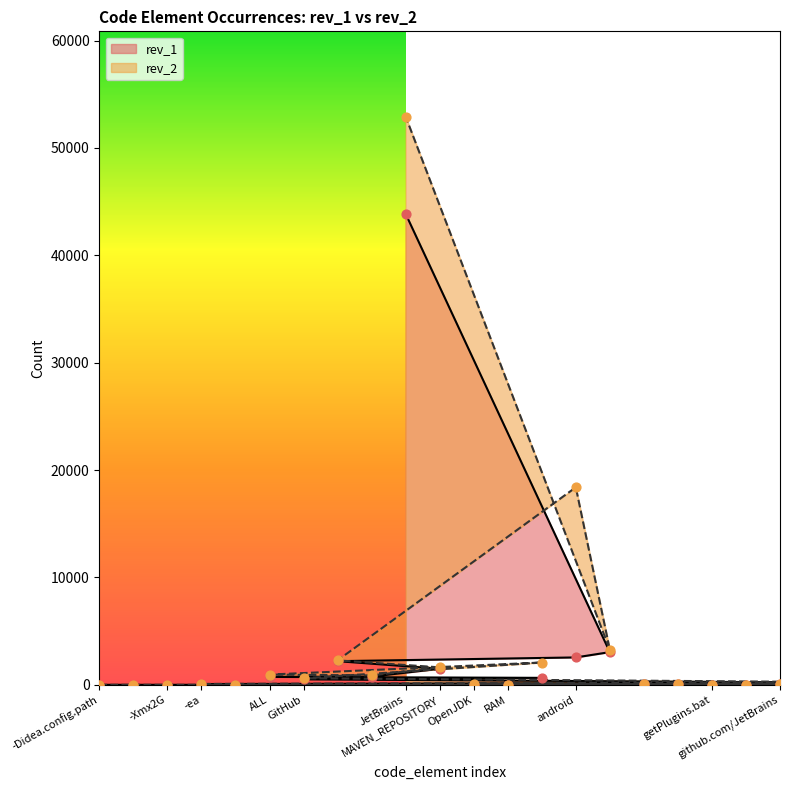

What are all the series names shown in the legend?

rev_2, rev_1